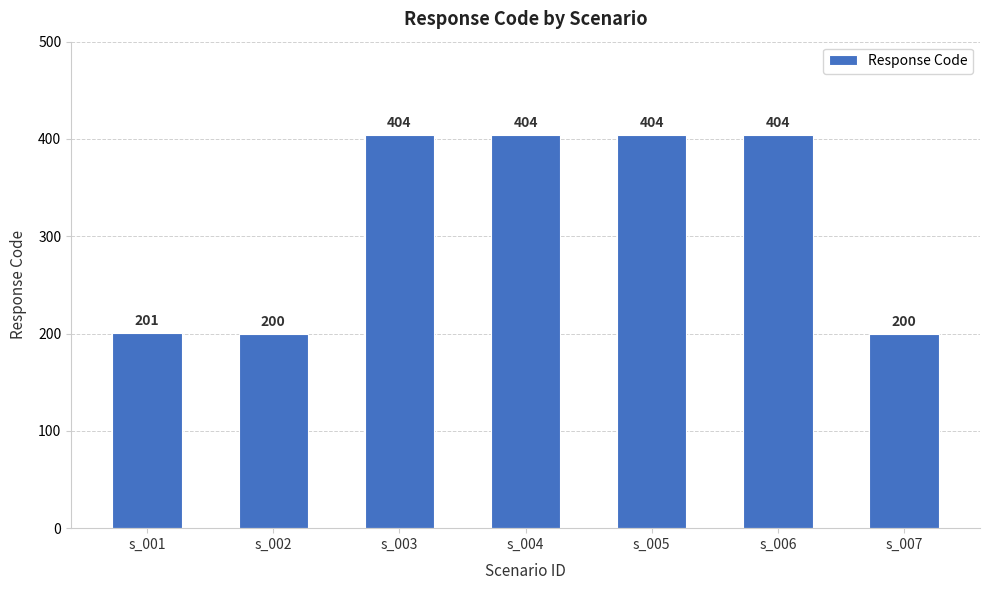

Approximately how many times larger is the value at s_004 compared to s_005?

1.0